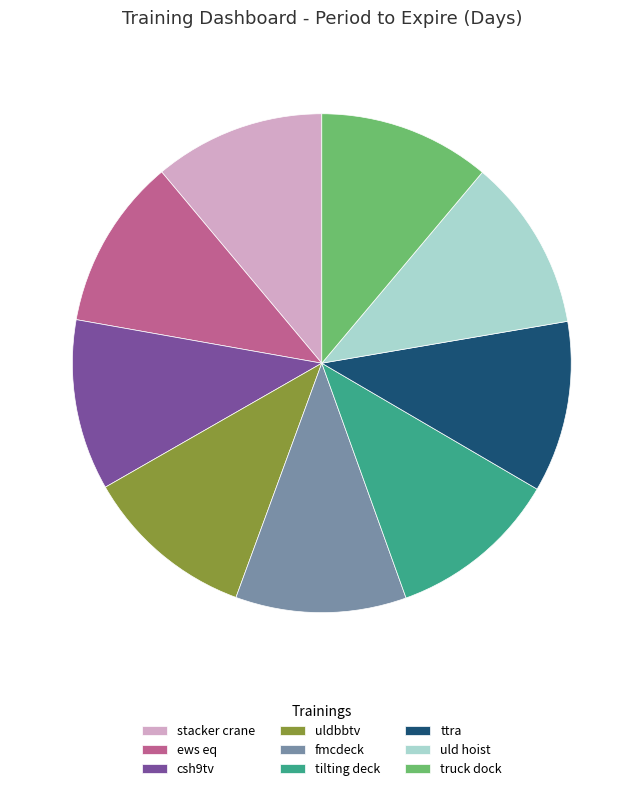

True or false: tilting deck accounts for 11% of the total.

True